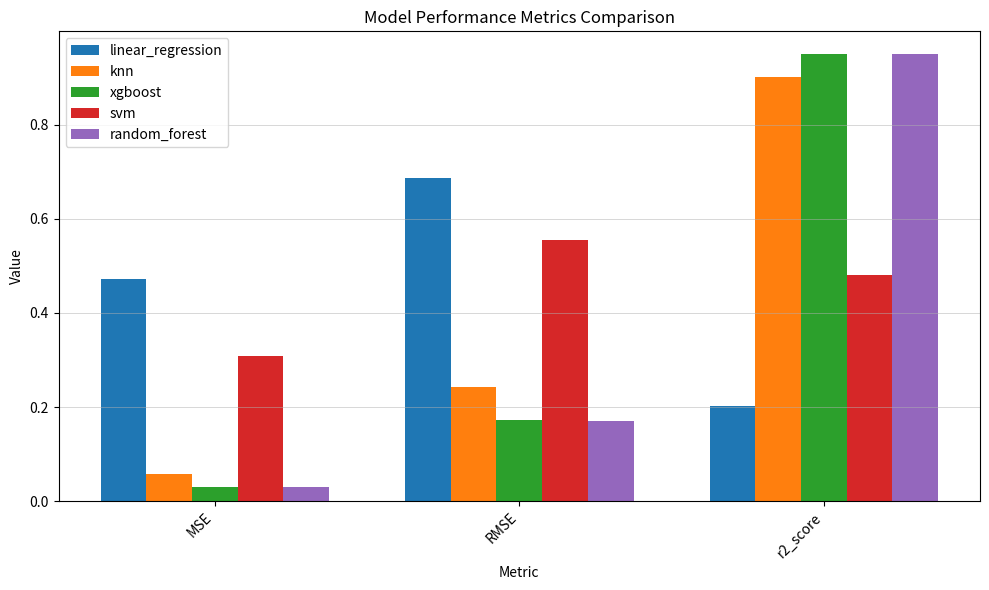

What is the difference between the random_forest values at r2_score and RMSE?

0.8